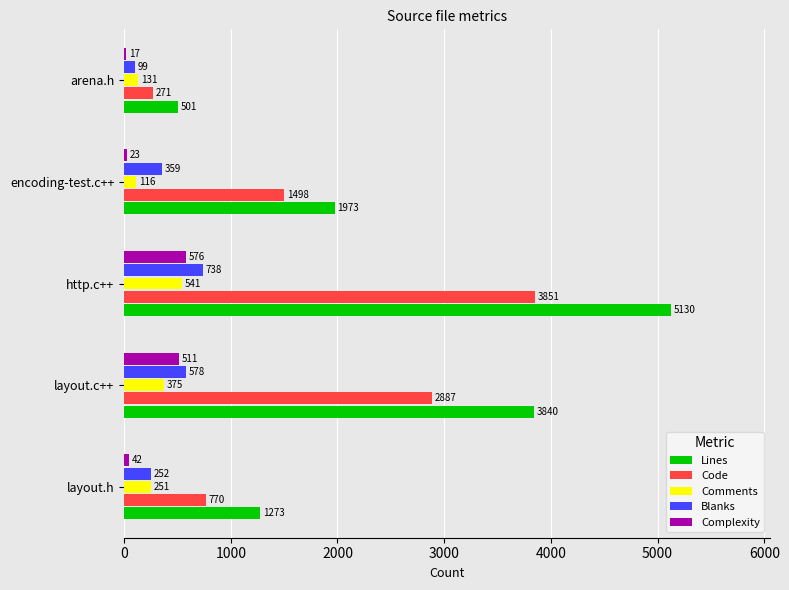

What is the greatest value displayed?

5130